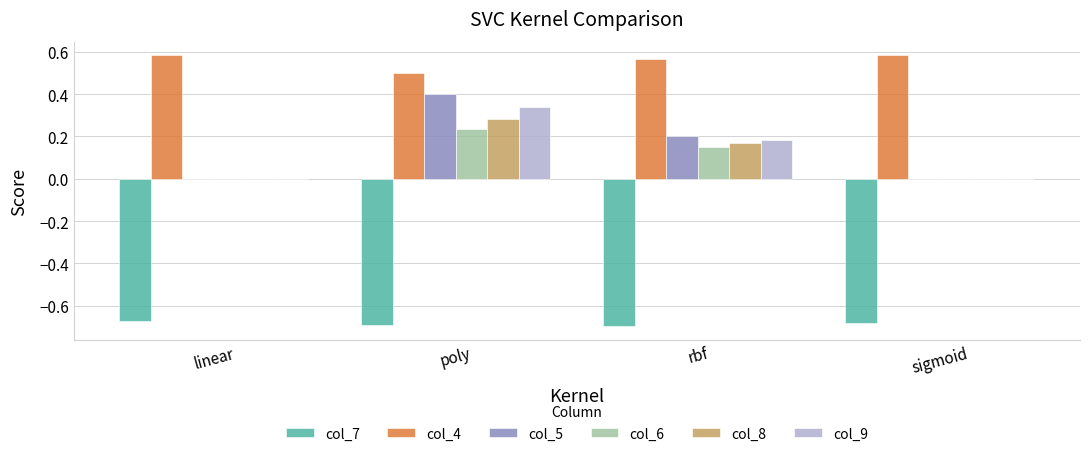

At which category is the sum across all series the highest?

poly